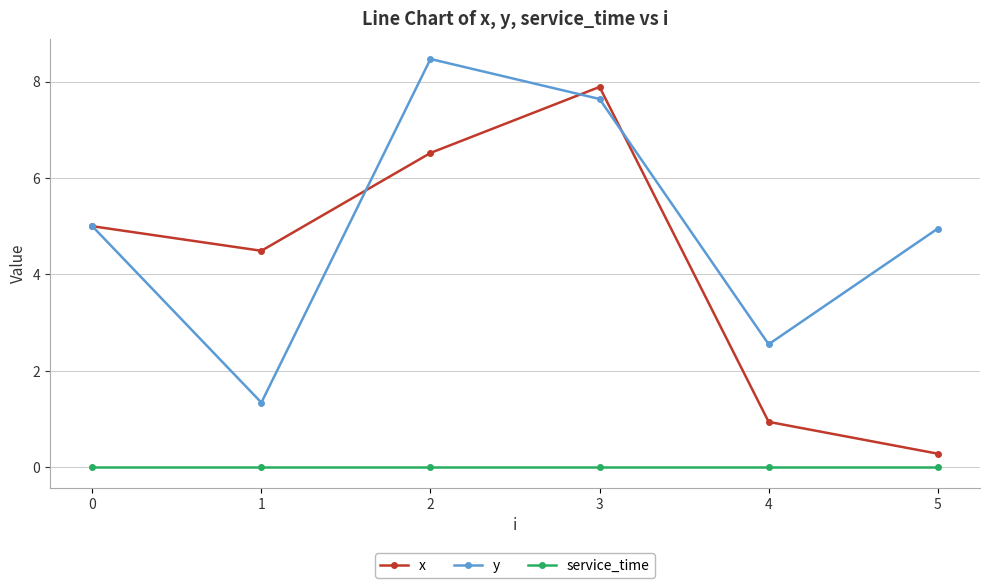

How many lines are shown in the chart?

3